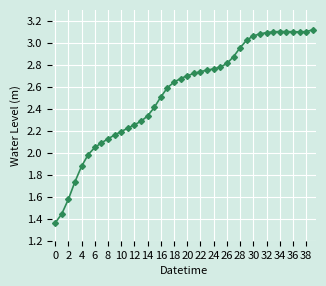

What is the average value?

2.5